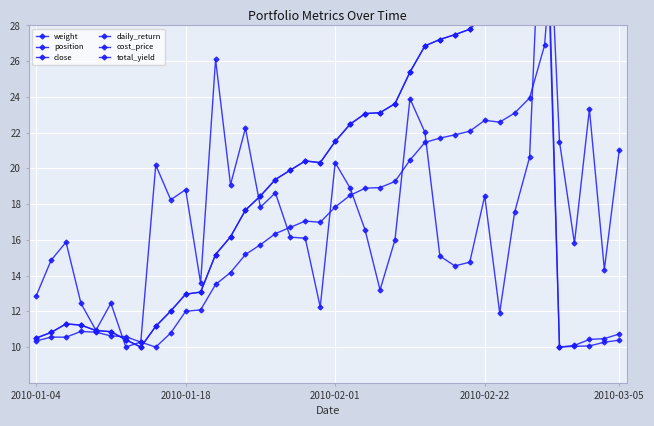

What is the highest value of the daily_return series?

40.0